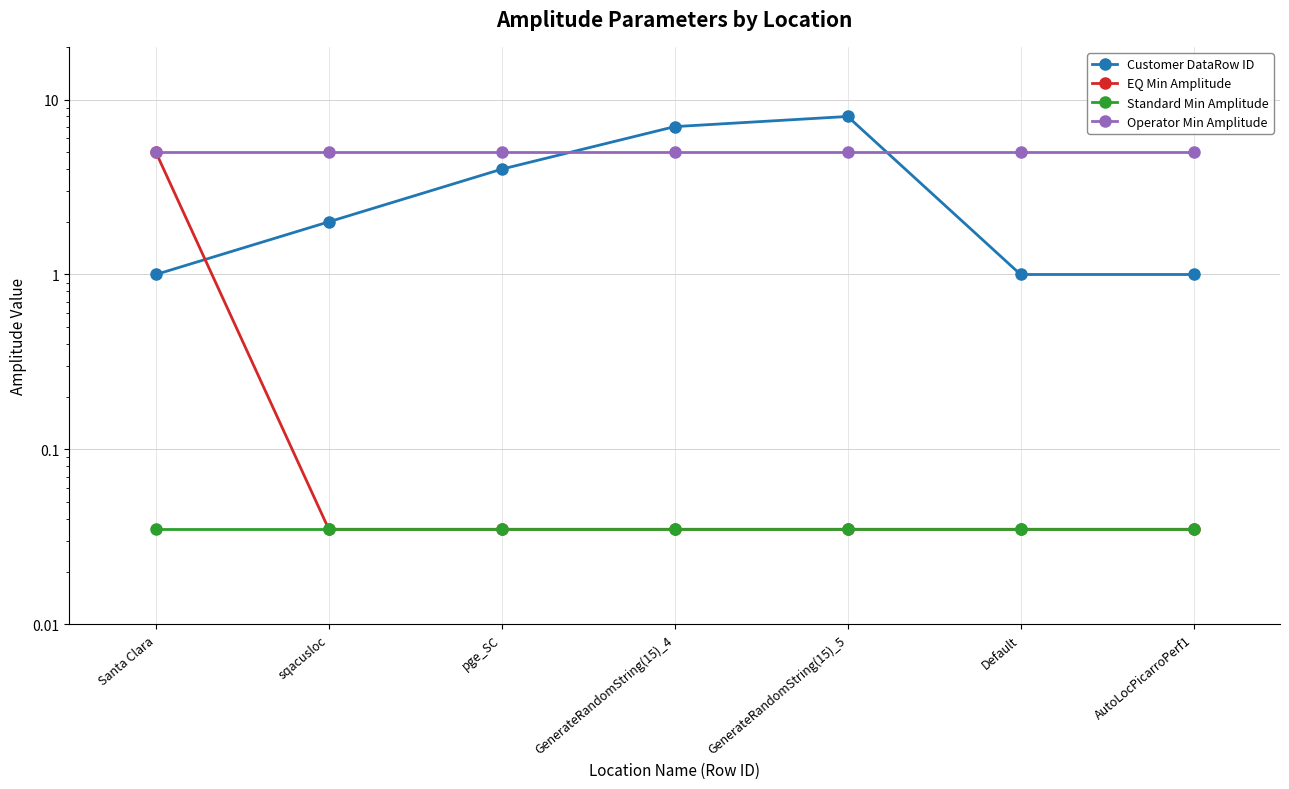

The Standard Min Amplitude series shows 0.0 at AutoLocPicarroPerf1. True or false?

True